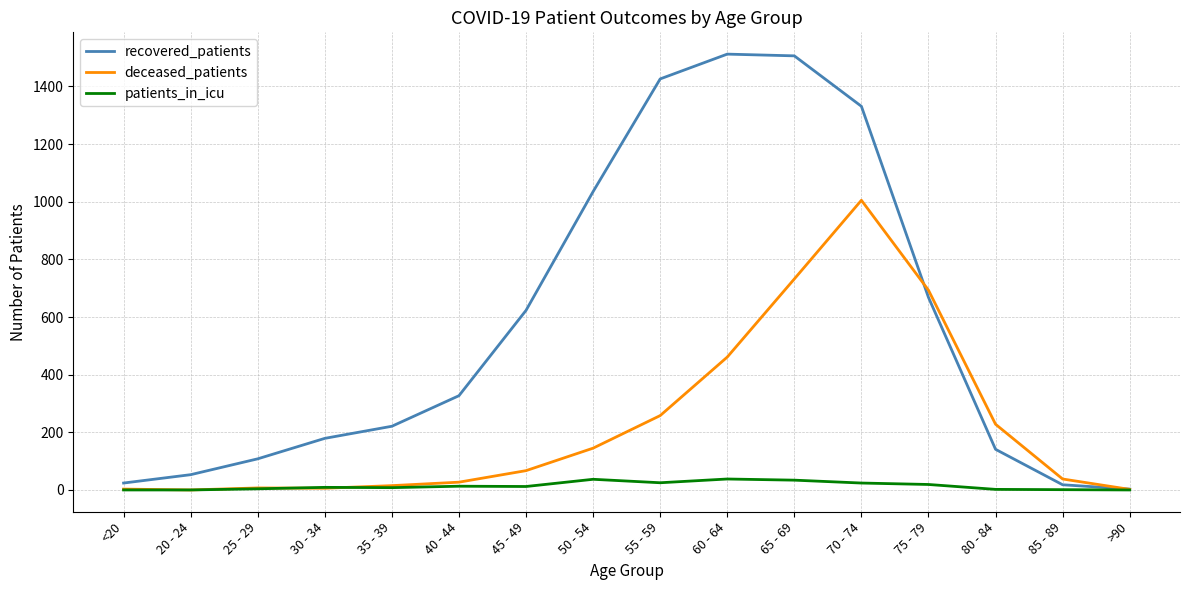

How many lines are shown in the chart?

3